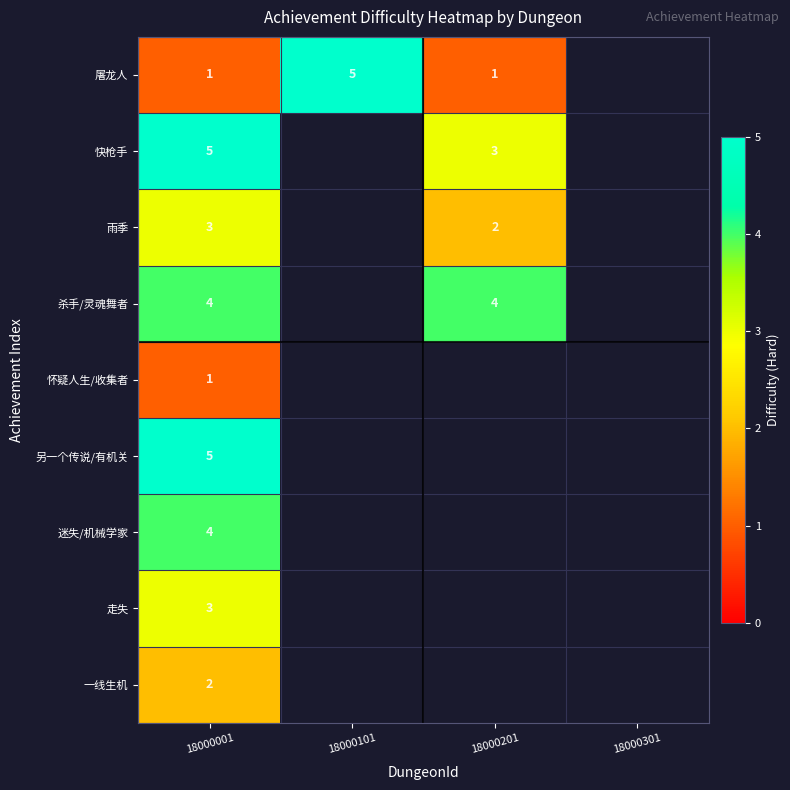

What is the difference between the highest and lowest values at 18000001?

4